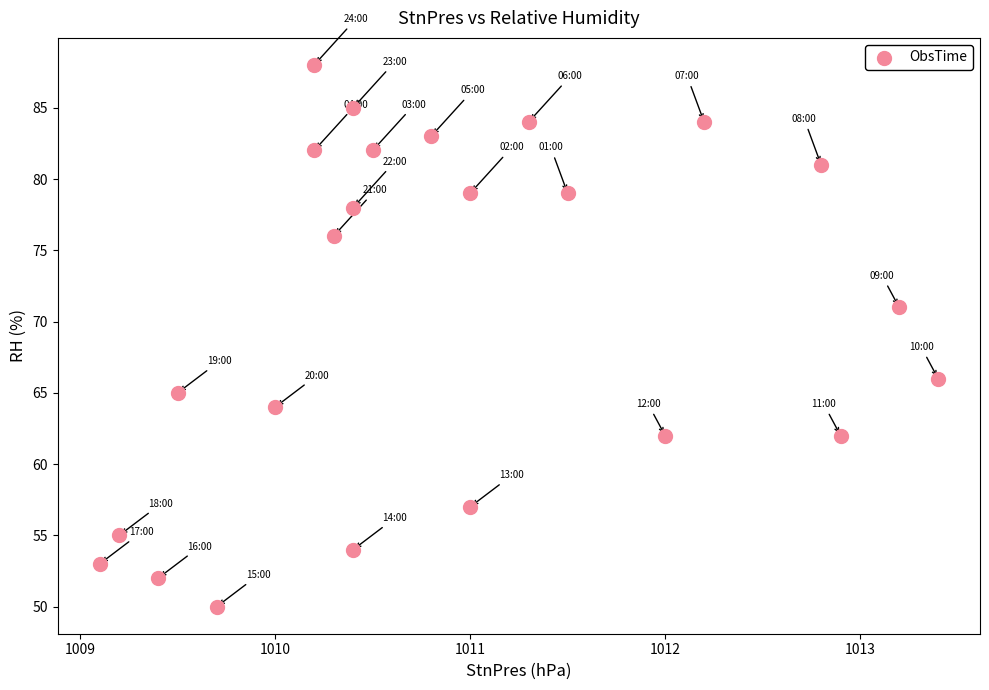

What Y value in the scatter plot is closest to 69?

71